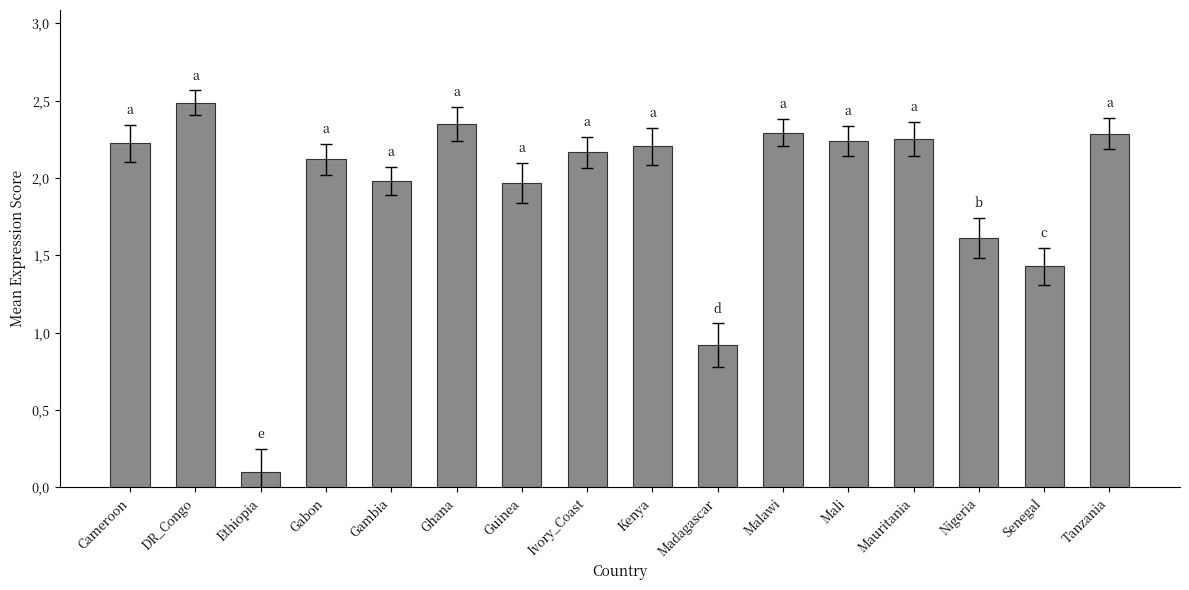

List the labels in order of value, largest first.

DR_Congo, Ghana, Malawi, Tanzania, Mauritania, Mali, Cameroon, Kenya, Ivory_Coast, Gabon, Gambia, Guinea, Nigeria, Senegal, Madagascar, Ethiopia